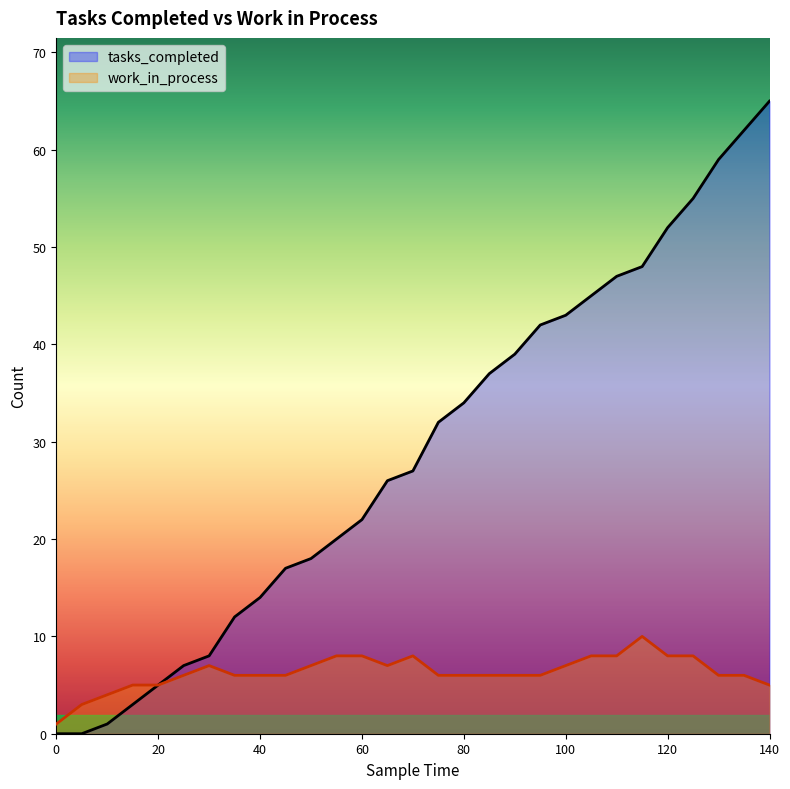

Is it true that tasks_completed equals 8 at 20?

False